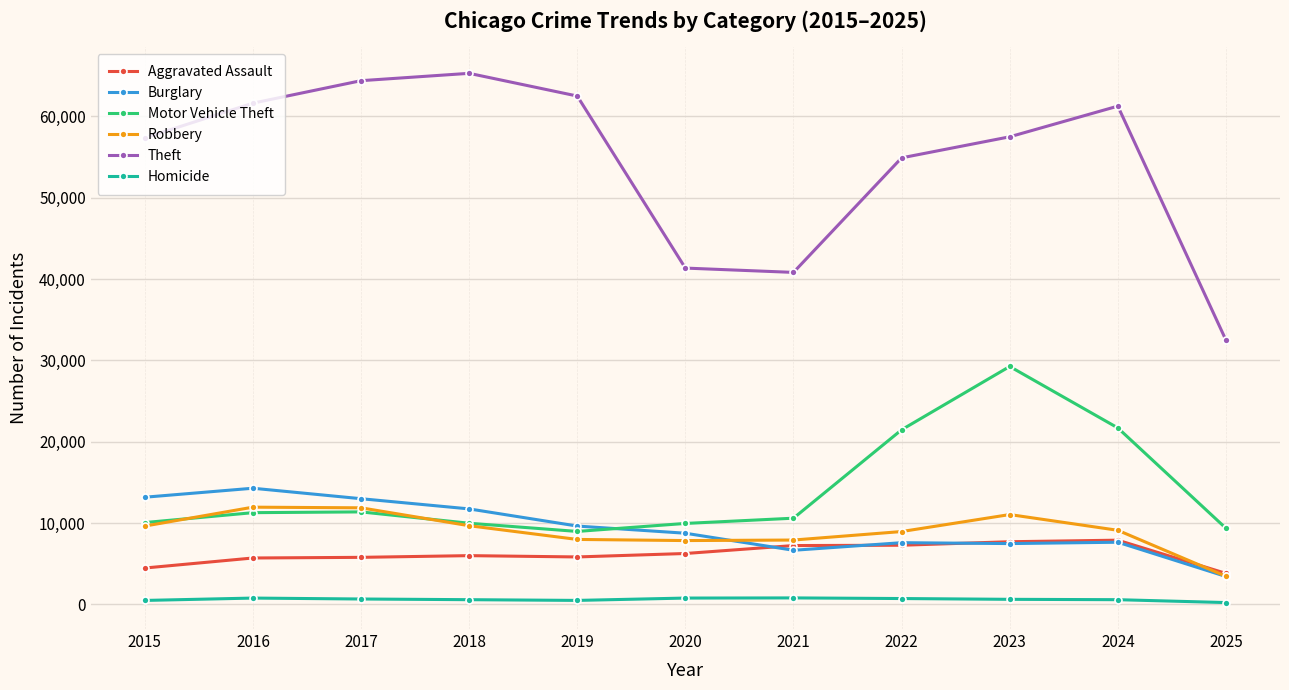

List the series in order of their peak value, lowest first.

Homicide, Aggravated Assault, Robbery, Burglary, Motor Vehicle Theft, Theft